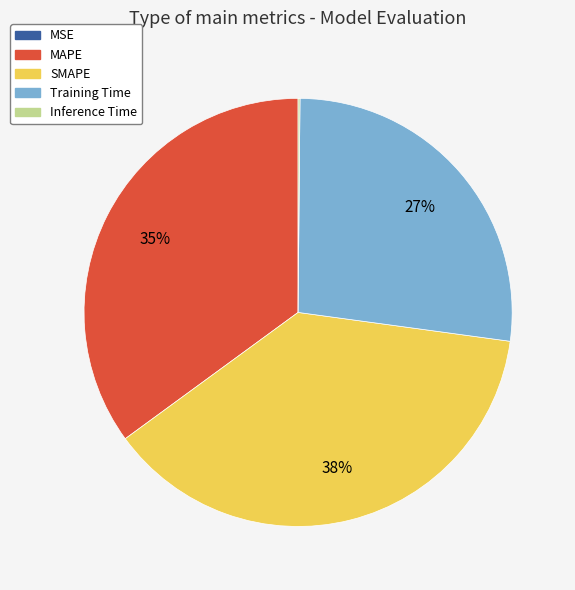

To the nearest percent, what is the combined percentage of SMAPE and MAPE?

73%